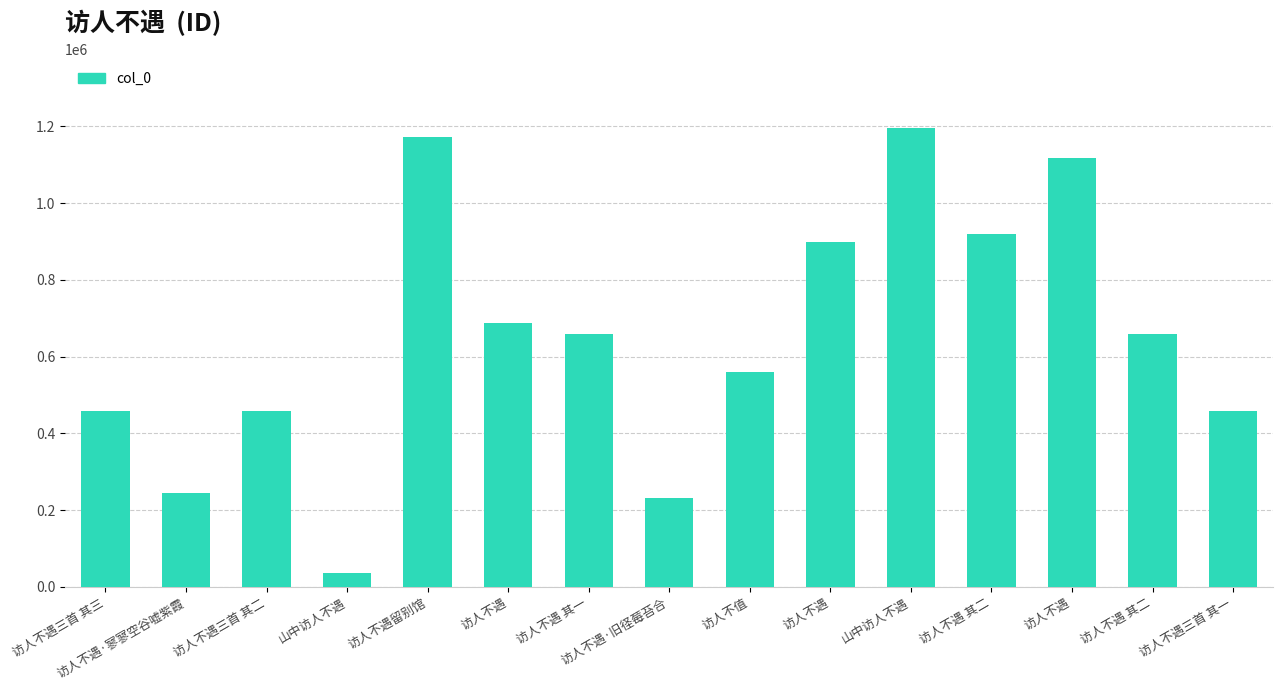

What is the change in value from 访人不遇留别馆 to 访人不遇?

-271546